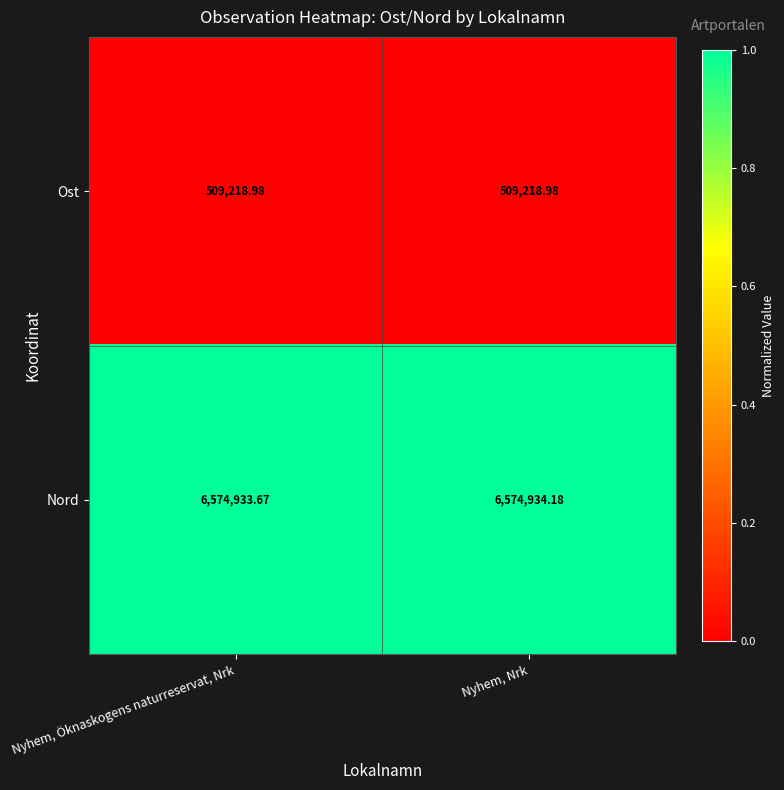

Rank the series by their maximum value, from lowest to highest.

Ost, Nord